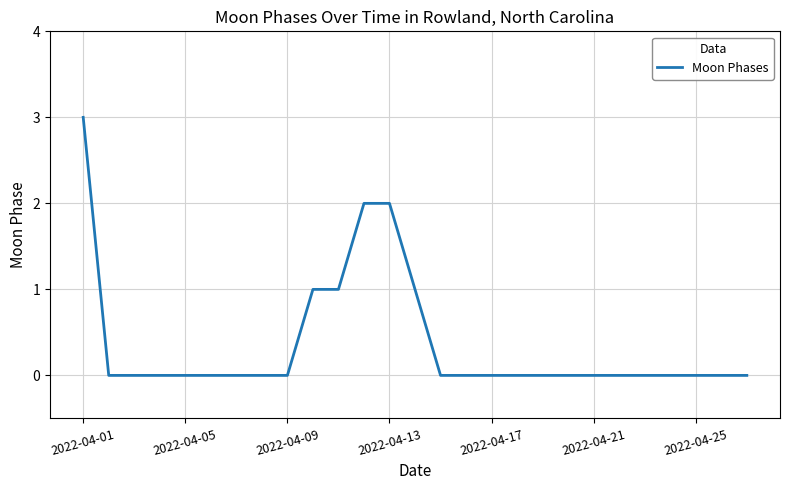

What is the maximum value shown in the chart?

3